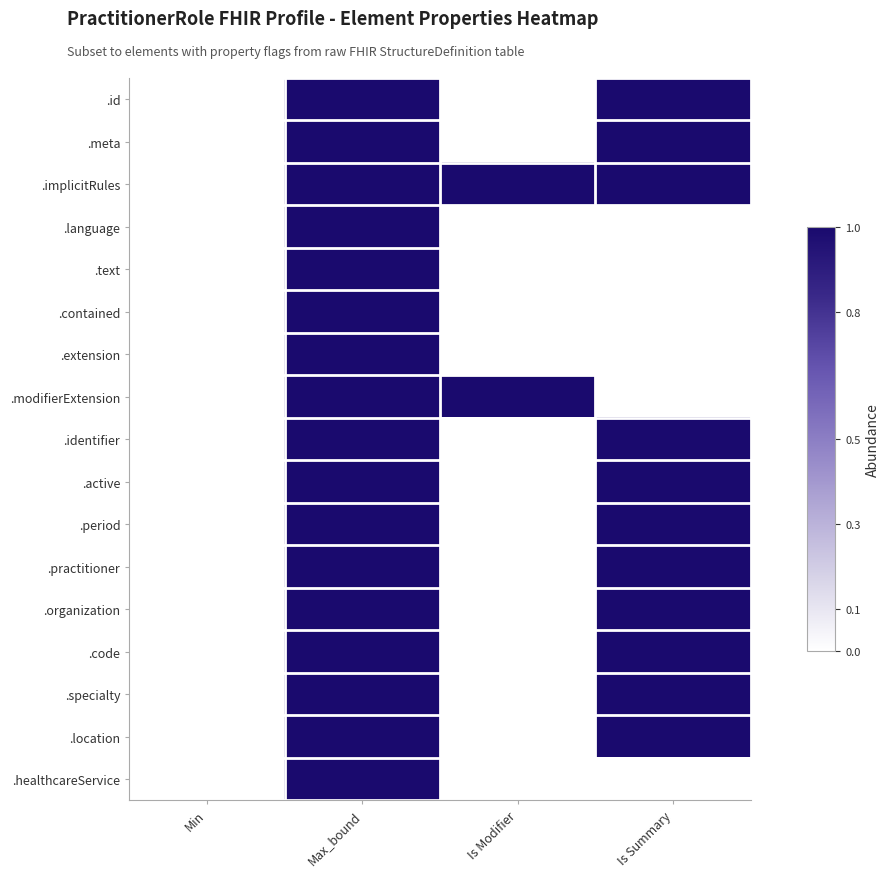

Between Max_bound and Is Modifier, which is larger?

Max_bound